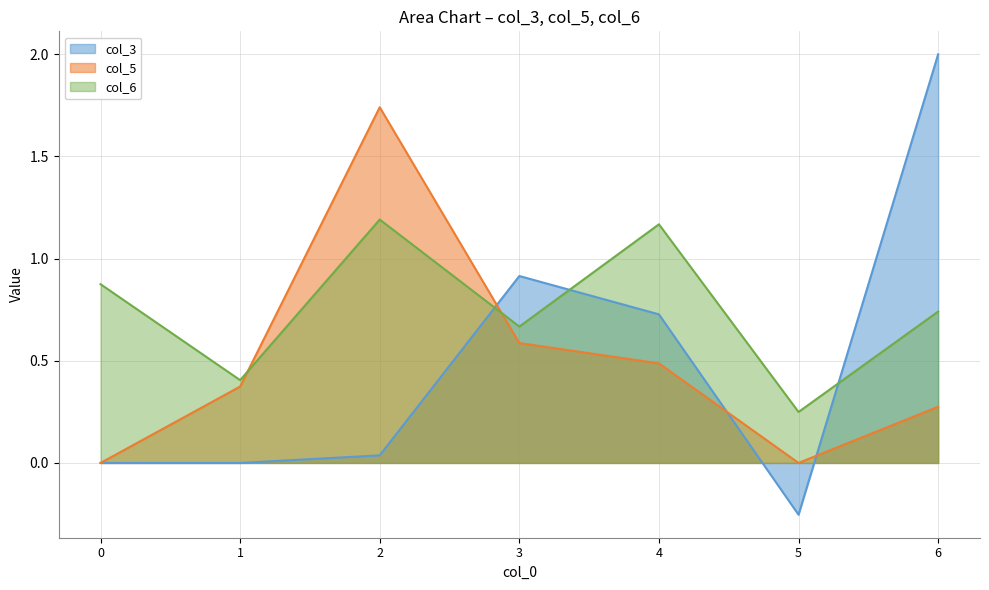

True or false: col_6 and col_5 cross at least once.

True